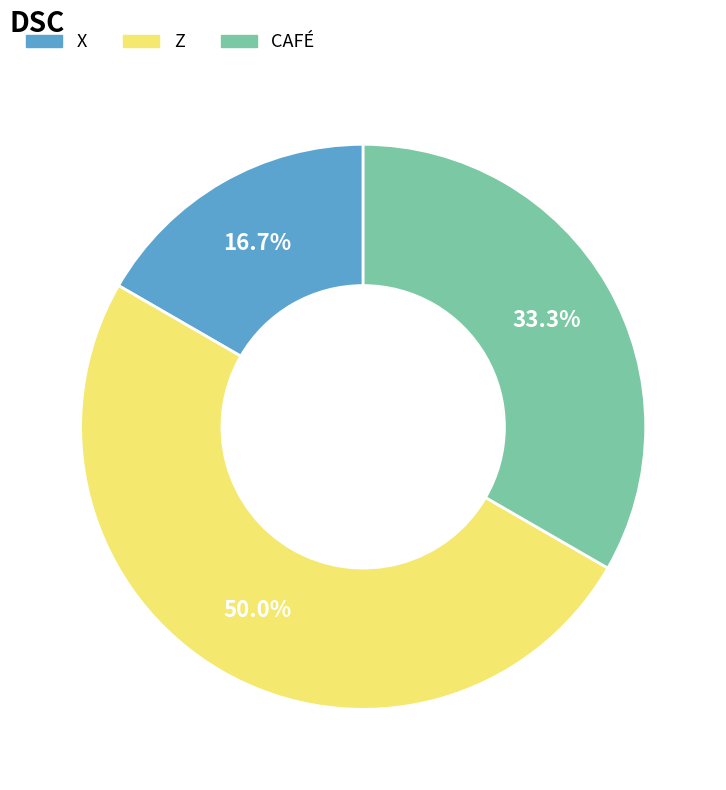

To the nearest percent, what percentage of the pie is X?

17%